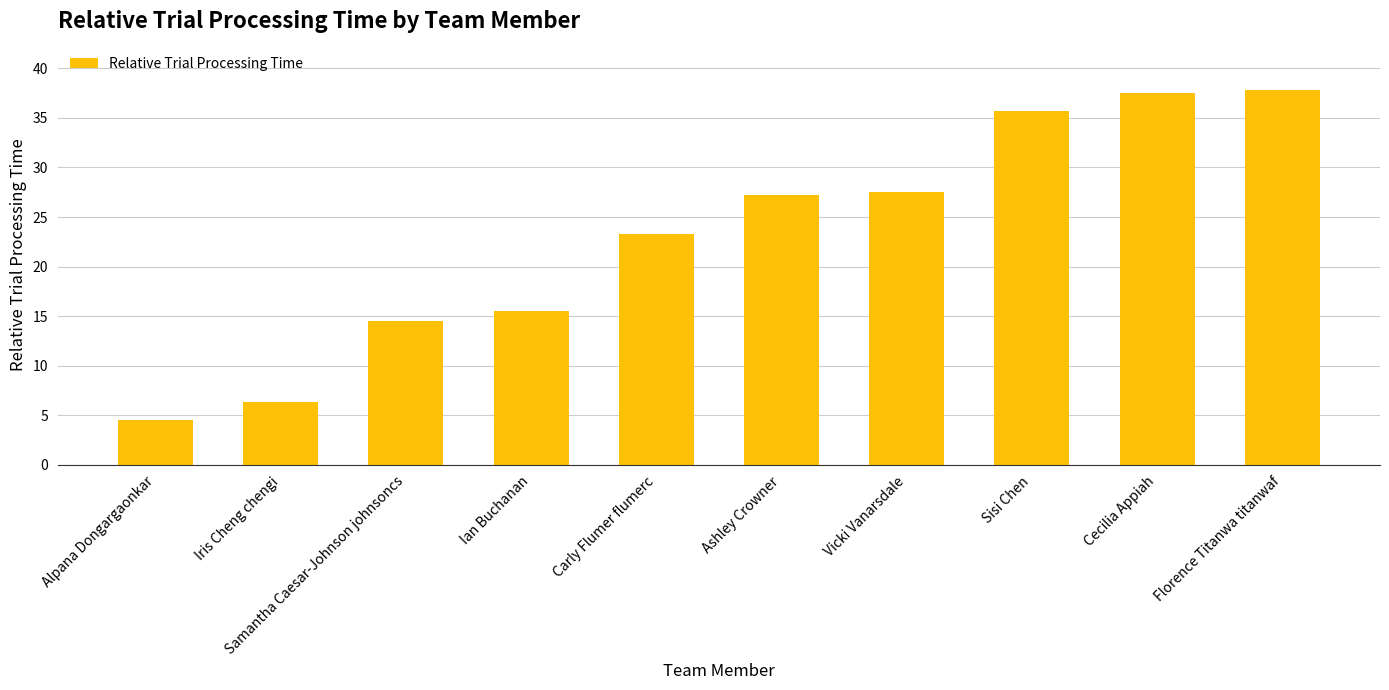

What is the minimum value shown in the chart?

4.5